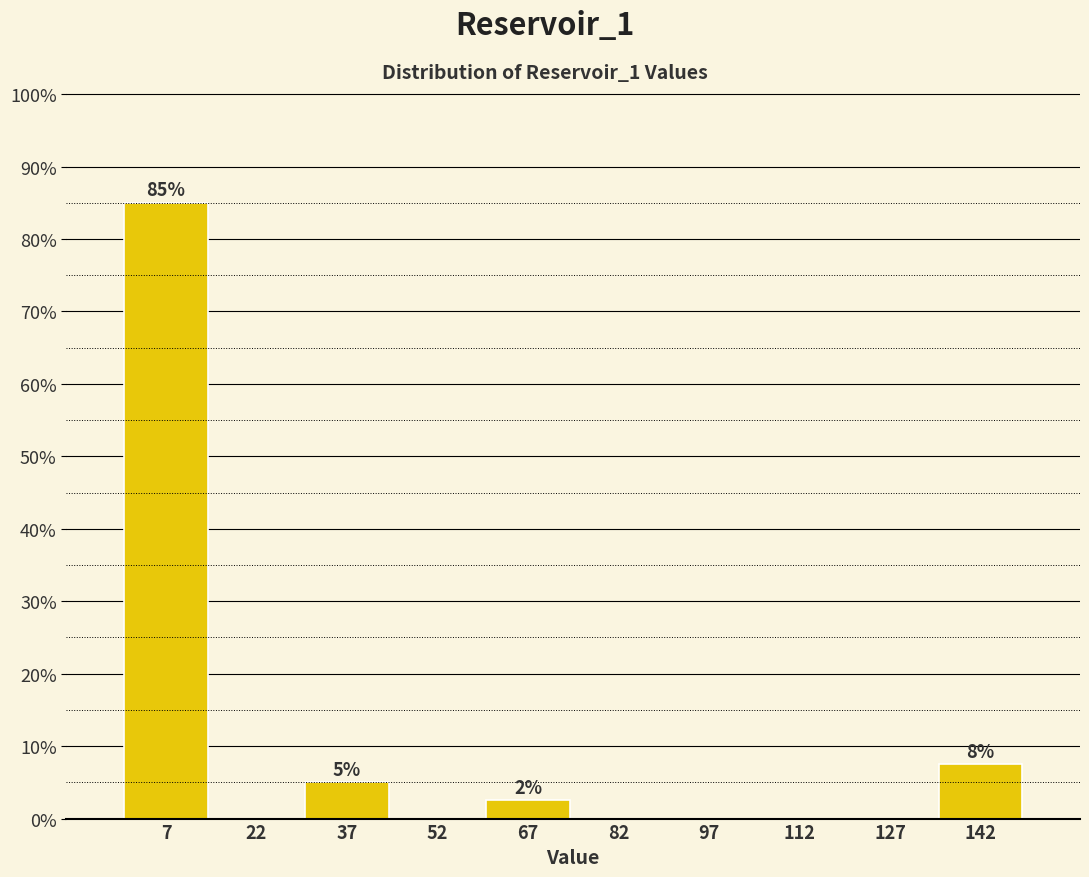

Over which range of the x-axis is the bar tallest?

0 to 15